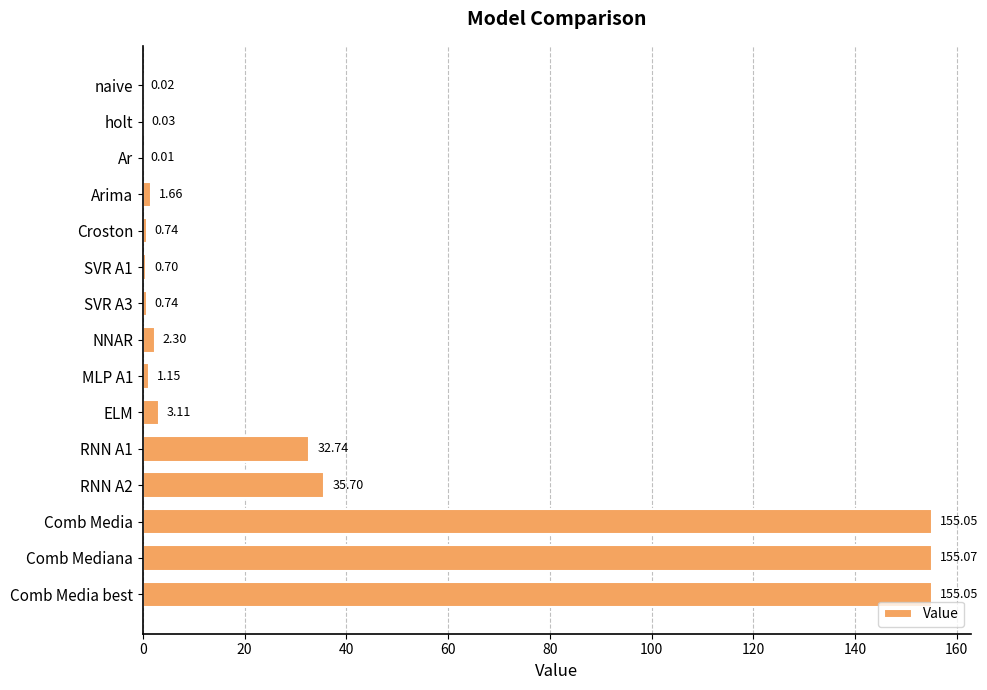

What is the sum of the values at RNN A2 and Comb Media?

190.8